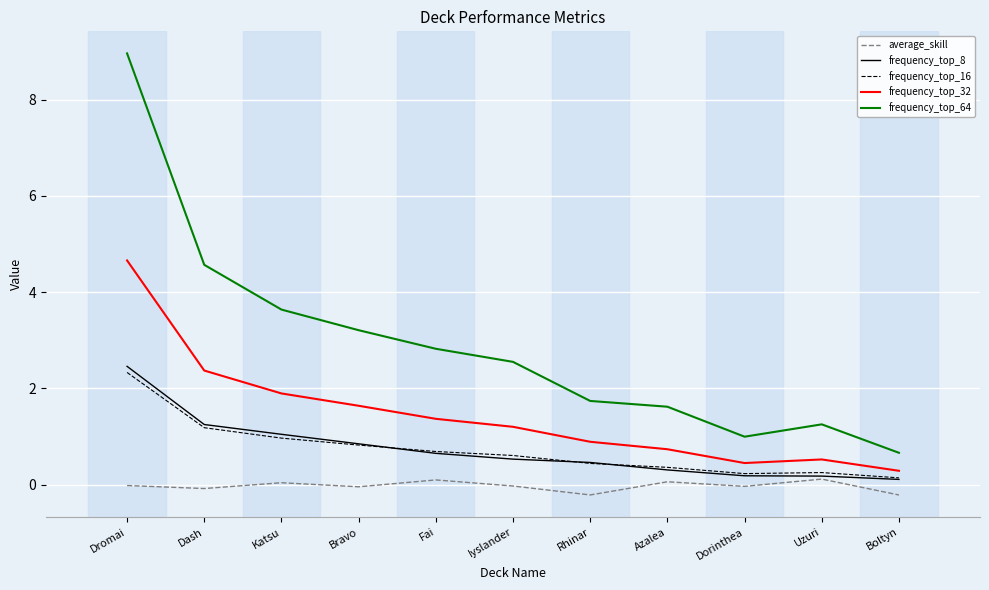

True or false: frequency_top_16 has more than 2 interior local peaks.

False